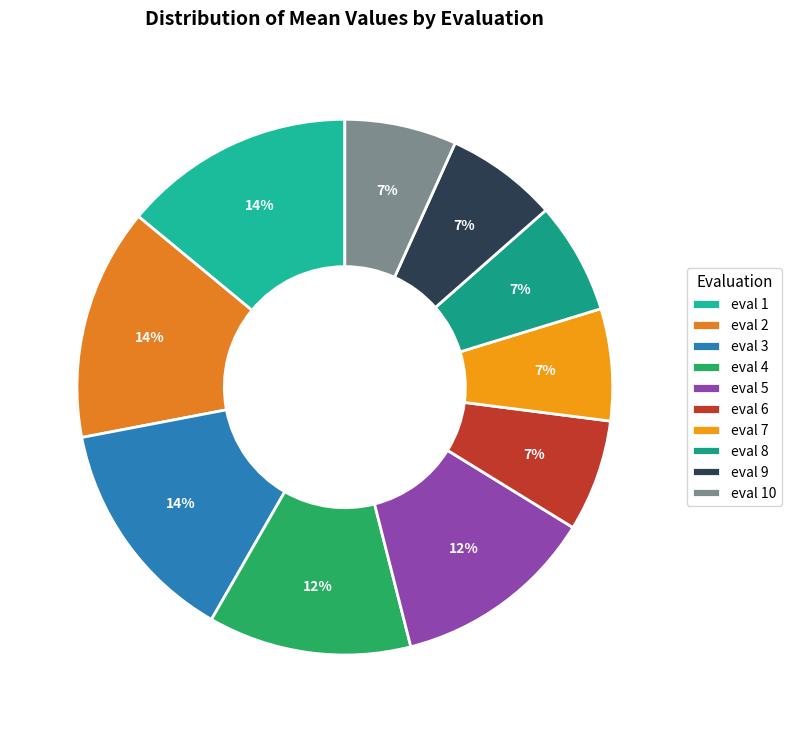

How many slices are in this pie chart?

10